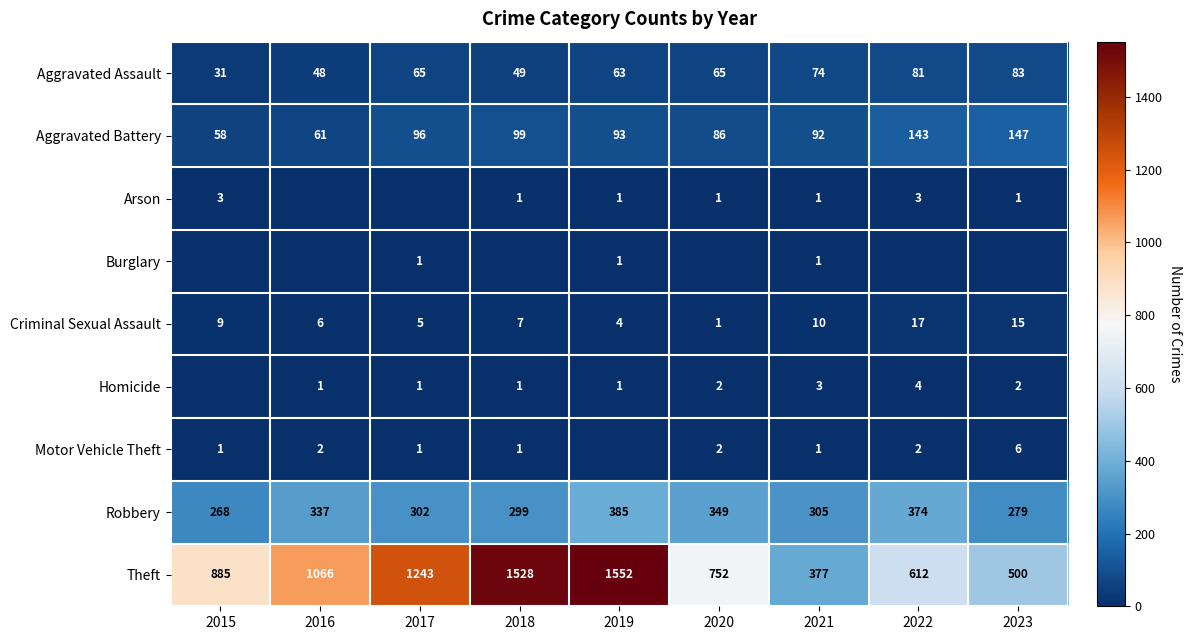

At which category is the sum across all series the highest?

2019